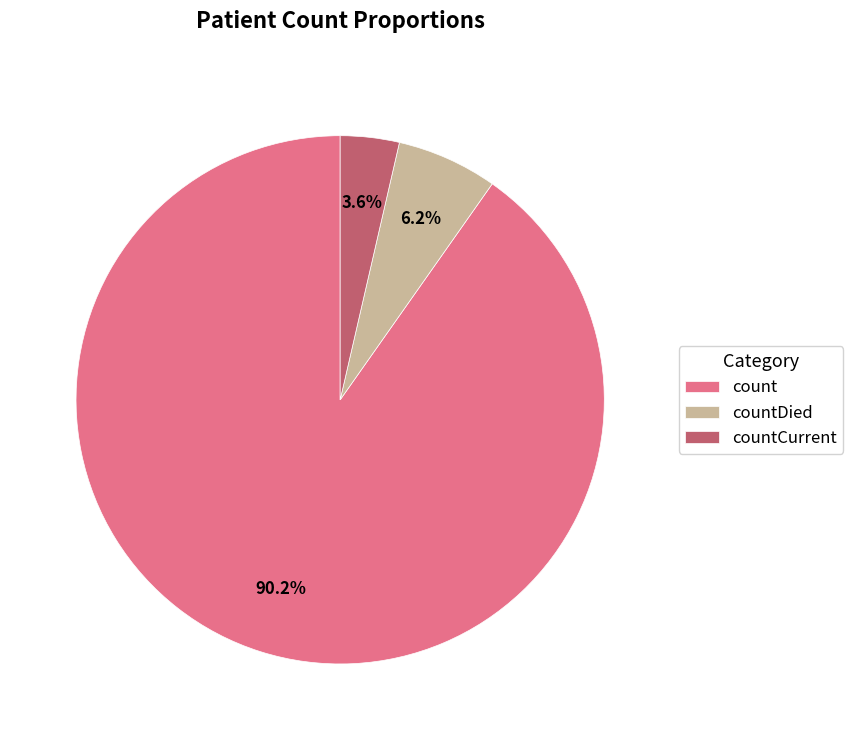

To the nearest percent, what is the combined percentage of count and countCurrent?

94%